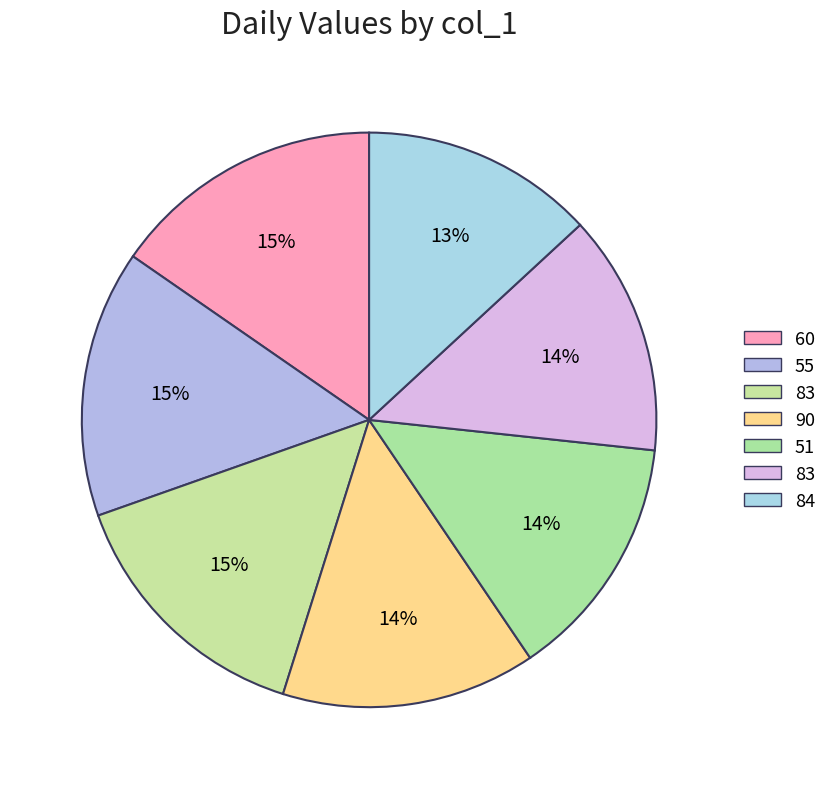

How many segments does this pie chart have?

7